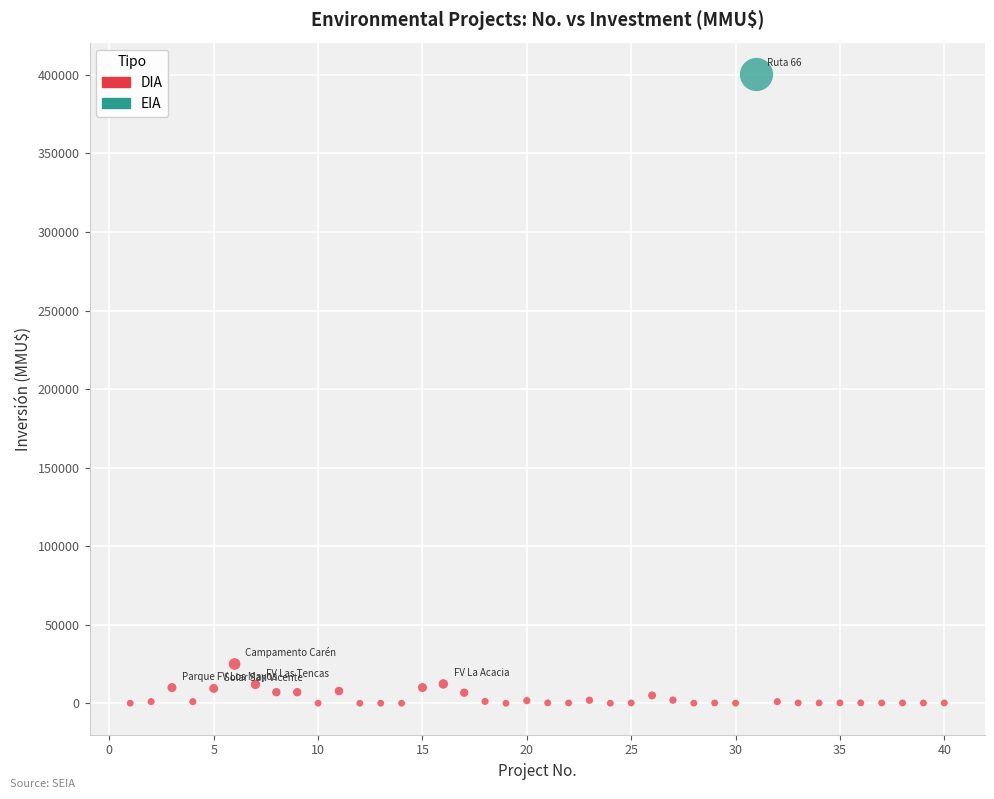

What are all the series names shown in the legend?

DIA, EIA